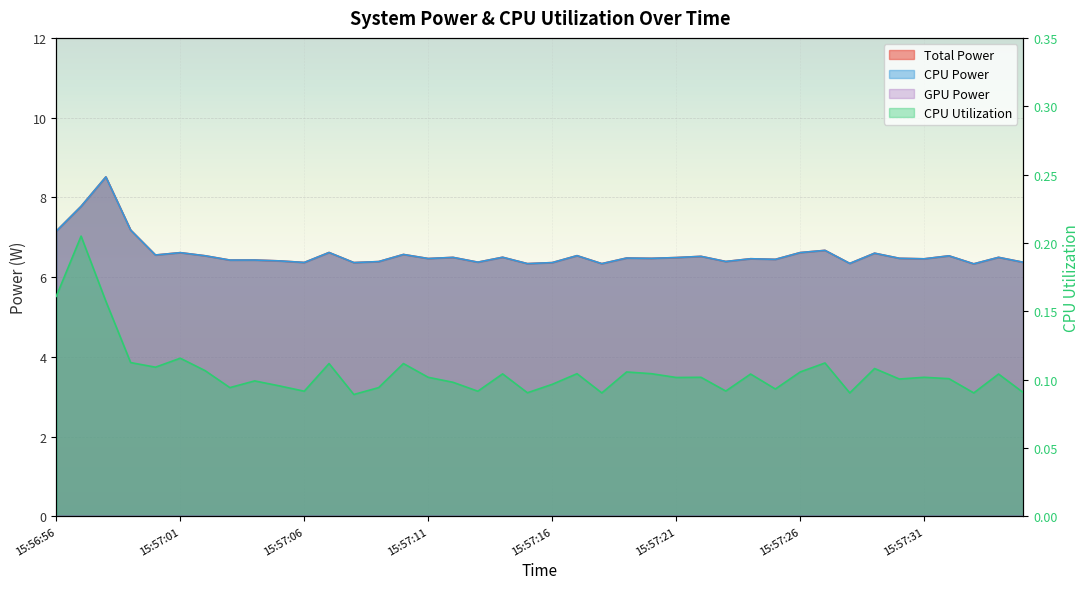

At which category is the sum across all series the highest?

15:56:58